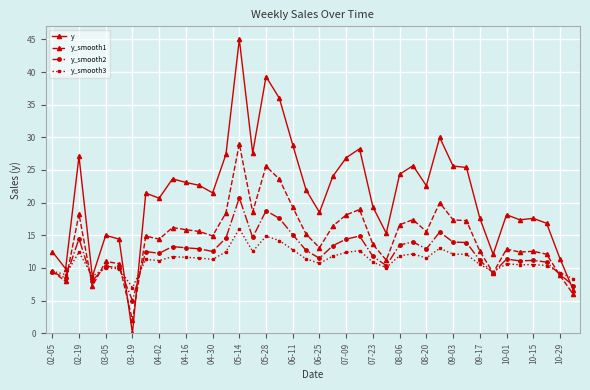

What is the greatest value displayed?

45.0